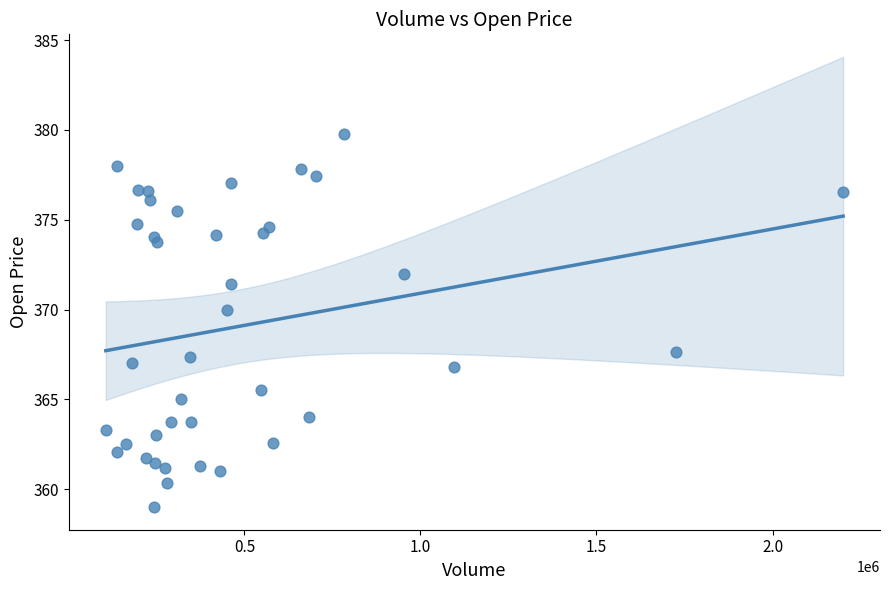

What Y value in the scatter plot is closest to 369?

370.0